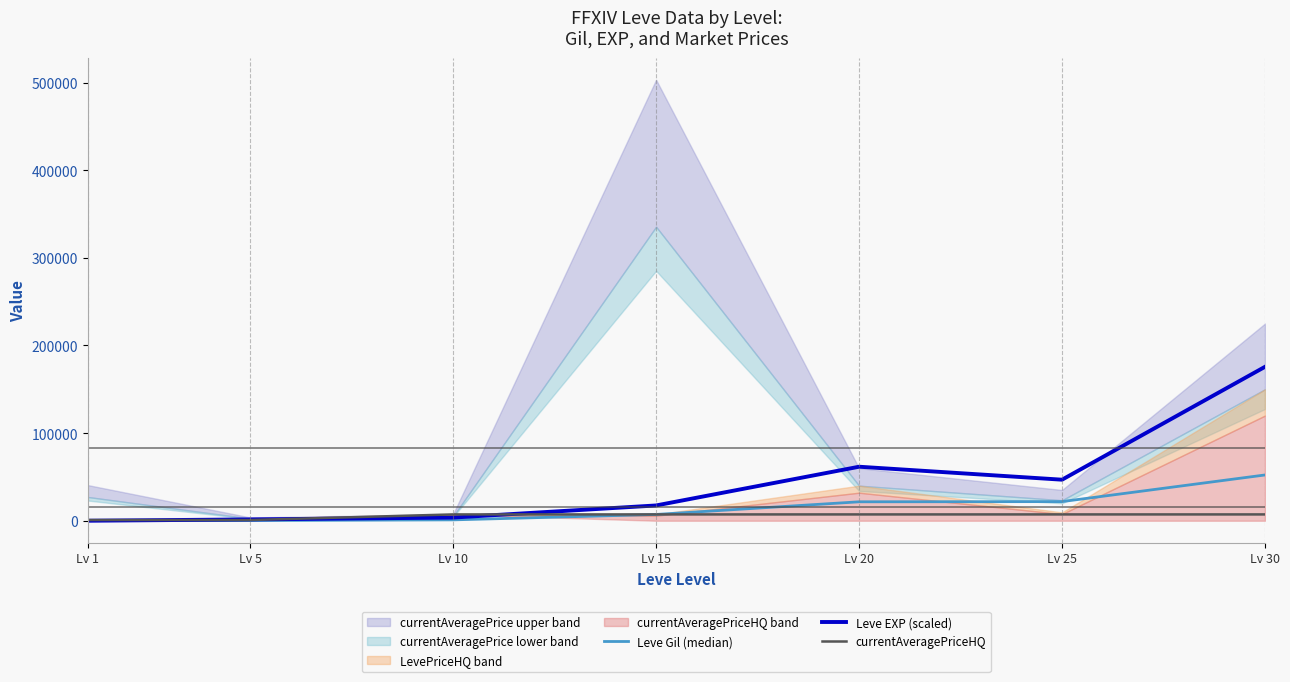

Which series has the largest total across all categories?

Leve EXP (scaled)